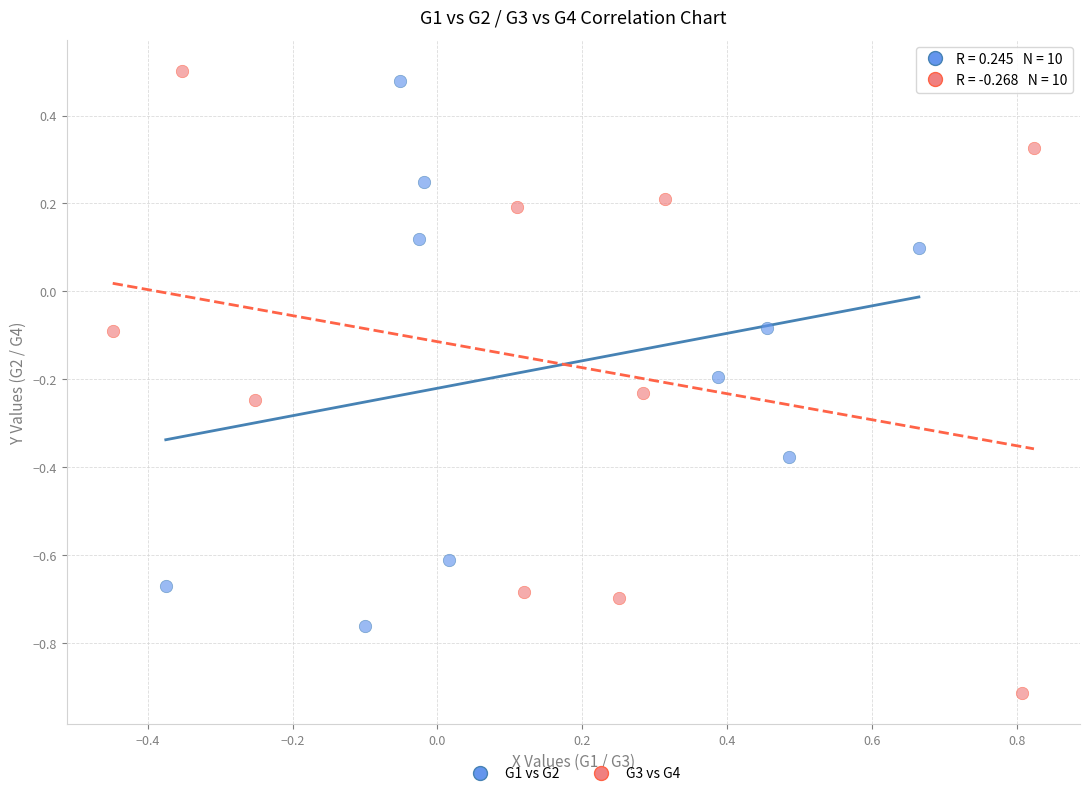

Which series reaches the minimum Y coordinate?

G3 vs G4